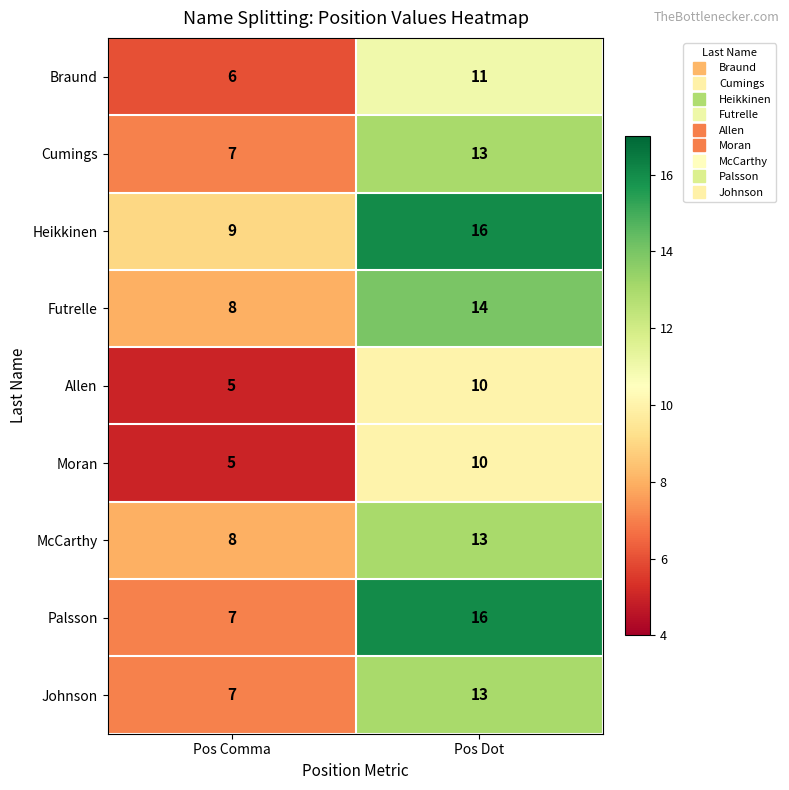

Which label corresponds to the smallest value in the chart?

Pos Comma